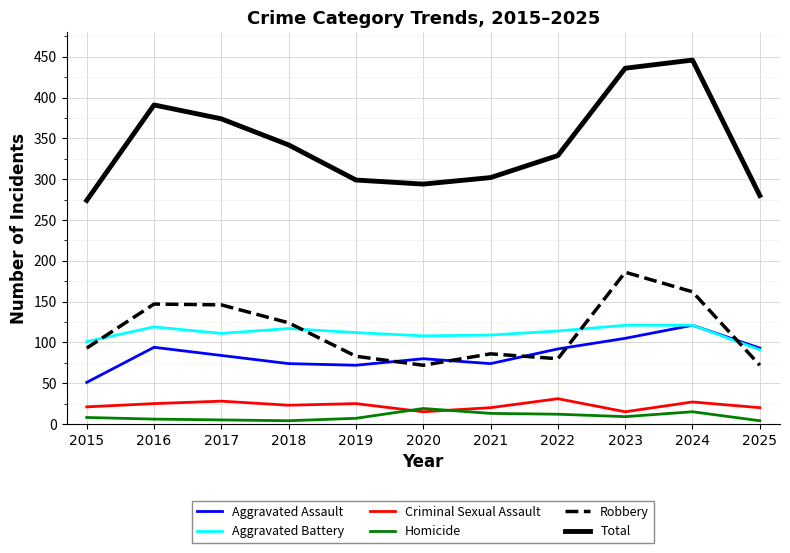

At which label is Robbery closest to 129?

2018